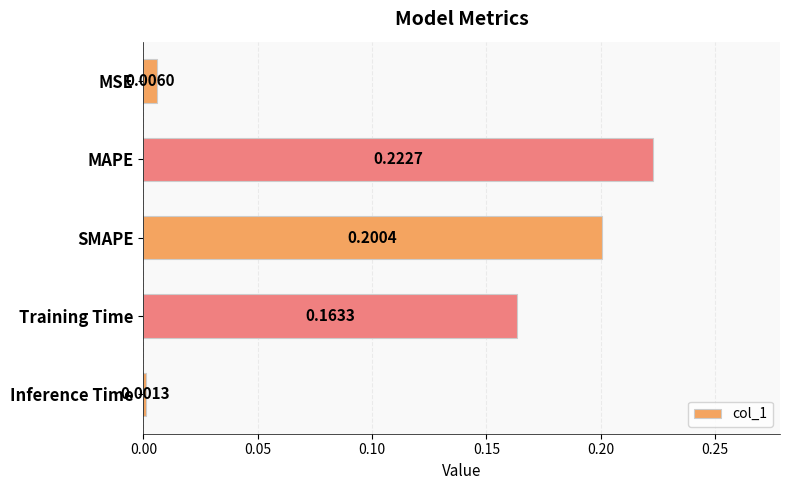

List the labels in order of value, smallest first.

Inference Time, MSE, Training Time, SMAPE, MAPE